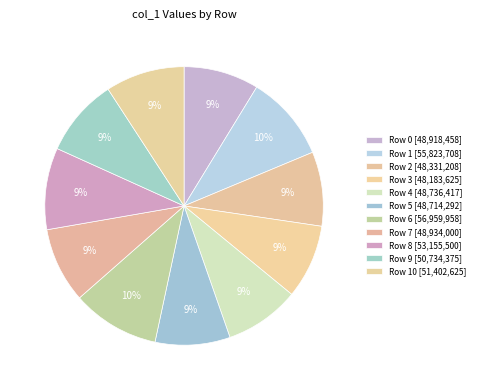

Count the number of slices in the pie.

11